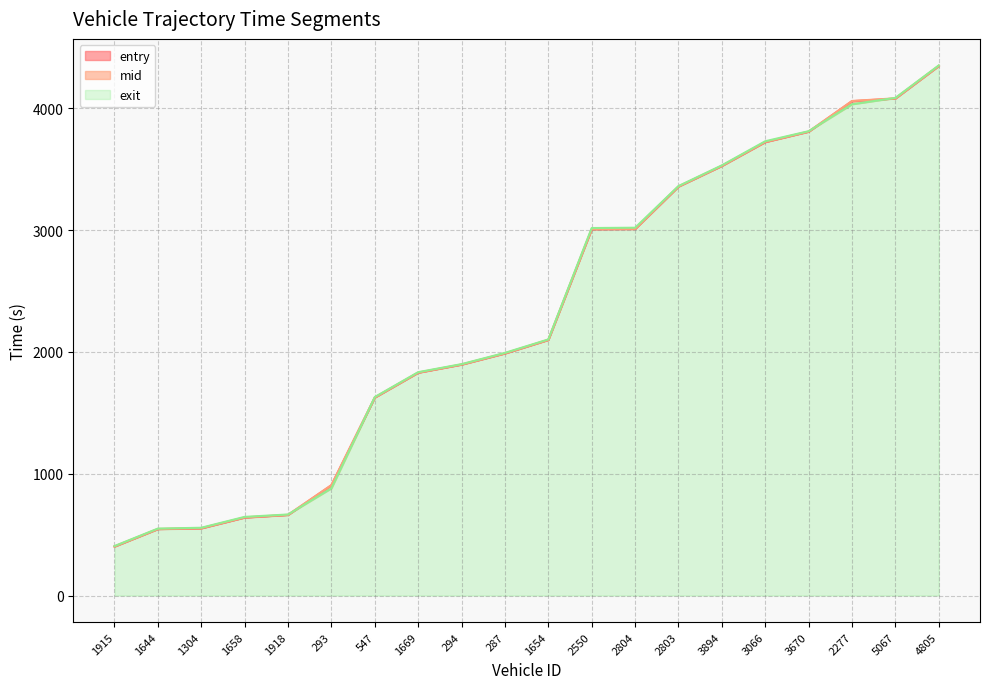

True or false: exit has more than 1 interior local peaks.

False